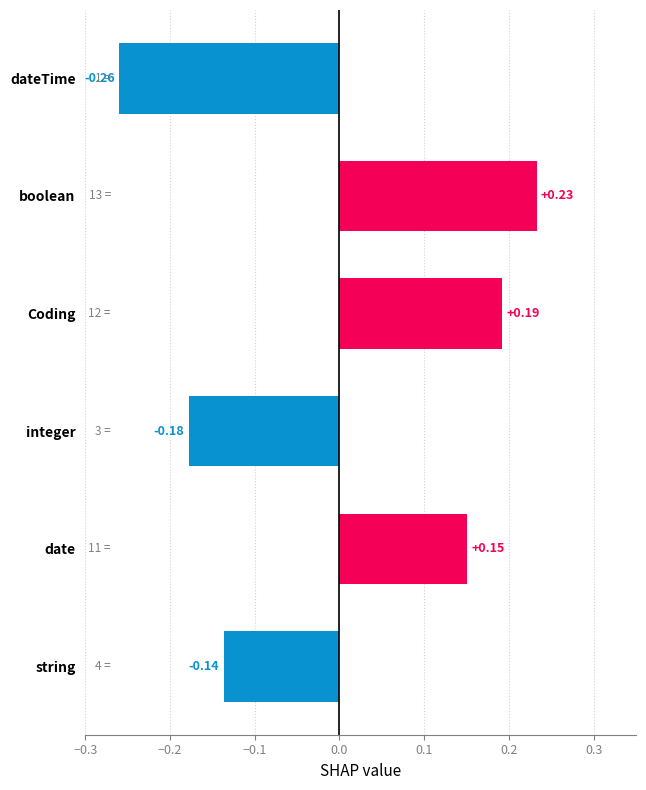

Rank the categories by value from highest to lowest.

boolean, Coding, date, string, integer, dateTime